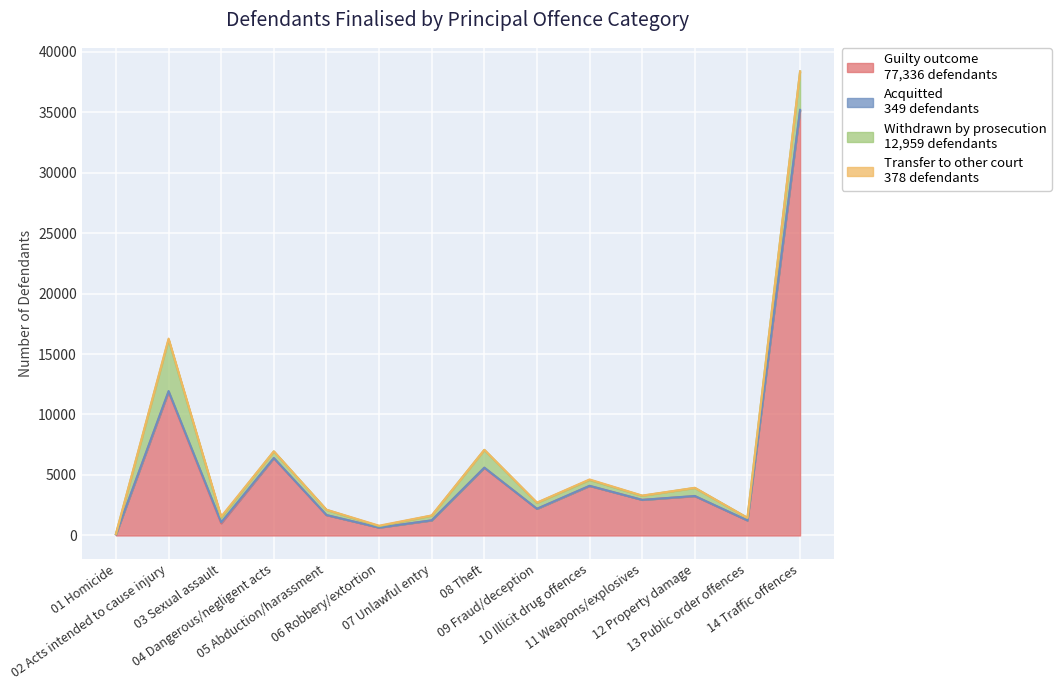

Does the chart display data point markers on the line(s)?

No